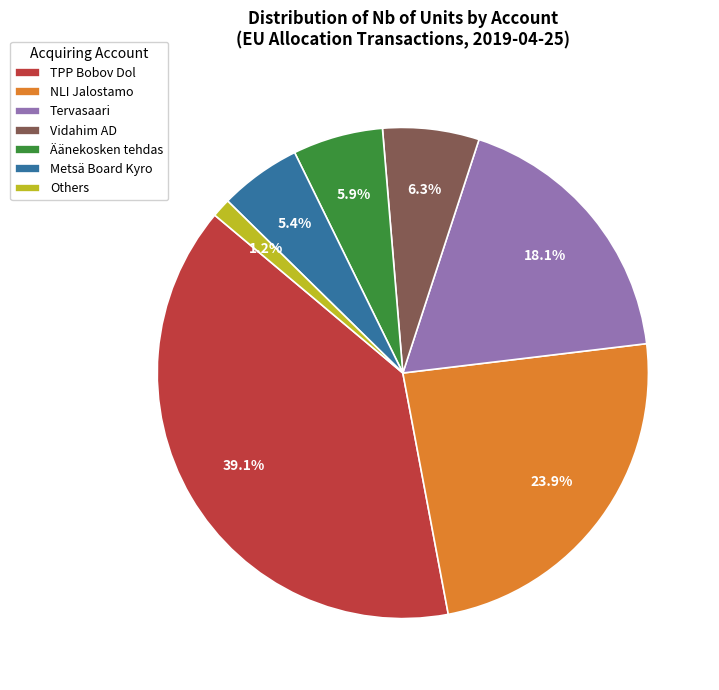

Which slice is the smallest?

Others